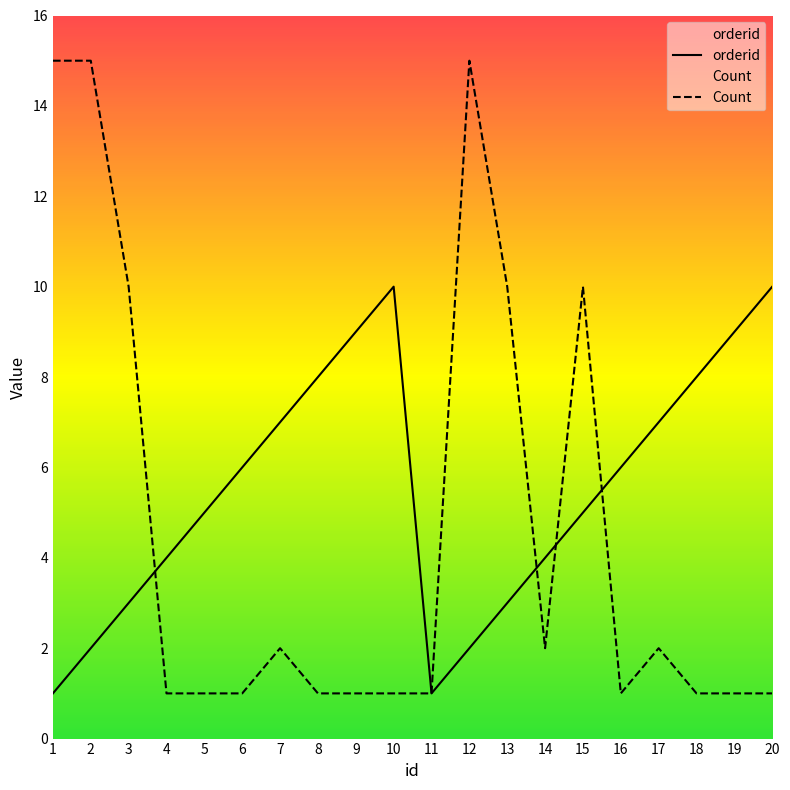

Reading left to right, transcribe all the data shown in this chart.

orderid: 1=1	2=2	3=3	4=4	5=5	6=6	7=7	8=8	9=9	10=10	11=1	12=2	13=3	14=4	15=5	16=6	17=7	18=8	19=9	20=10
Count: 1=15	2=15	3=10	4=1	5=1	6=1	7=2	8=1	9=1	10=1	11=1	12=15	13=10	14=2	15=10	16=1	17=2	18=1	19=1	20=1